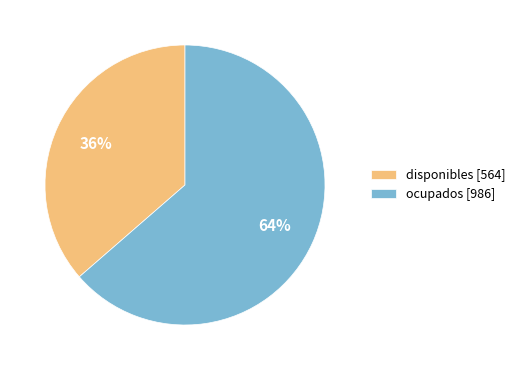

To the nearest percent, what is the average slice percentage?

50%